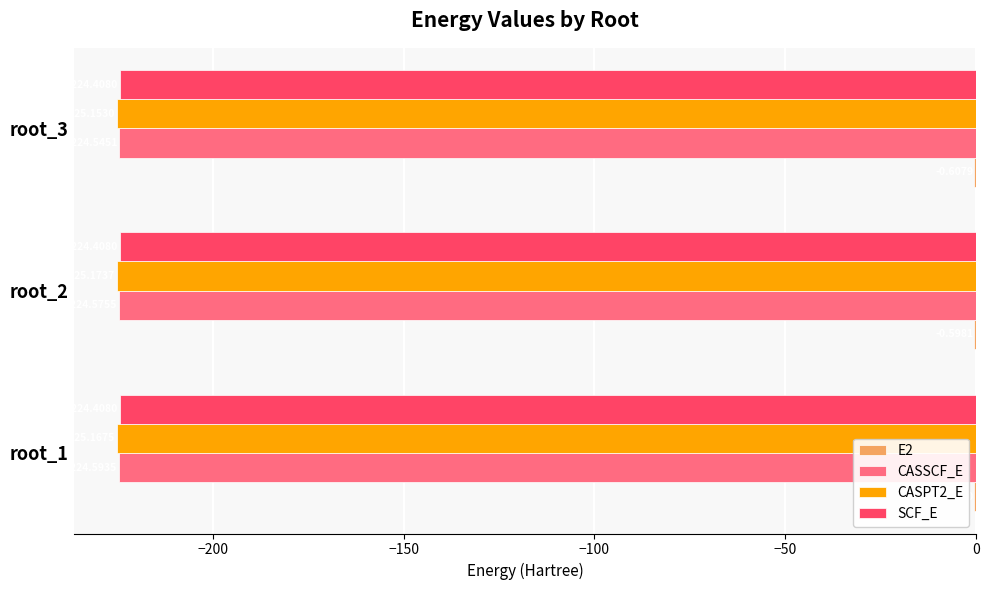

At which category is the sum across all series the highest?

root_3